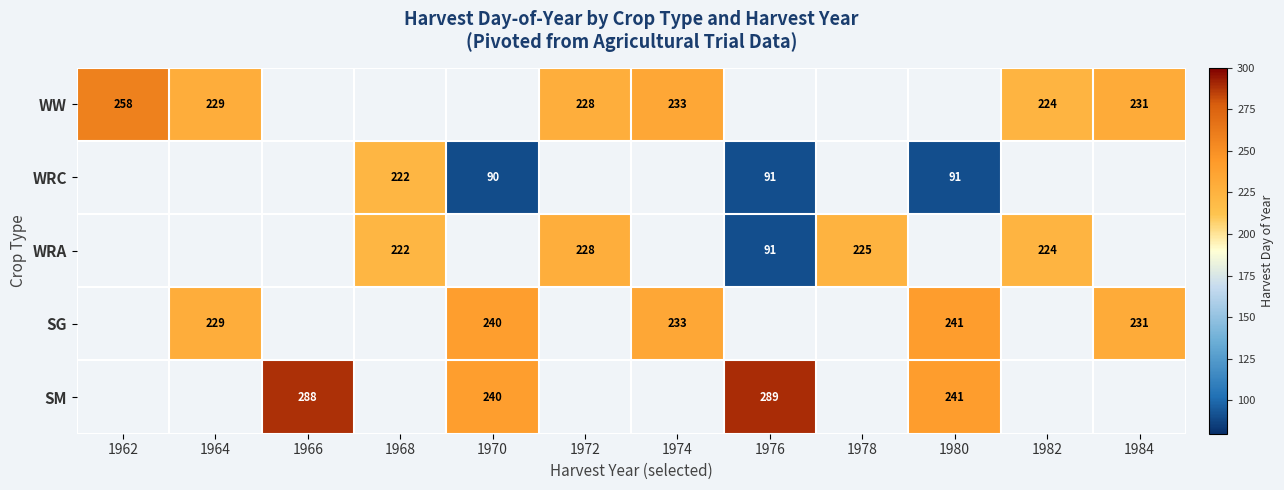

Is it true that WRA equals 119 at 1976?

False